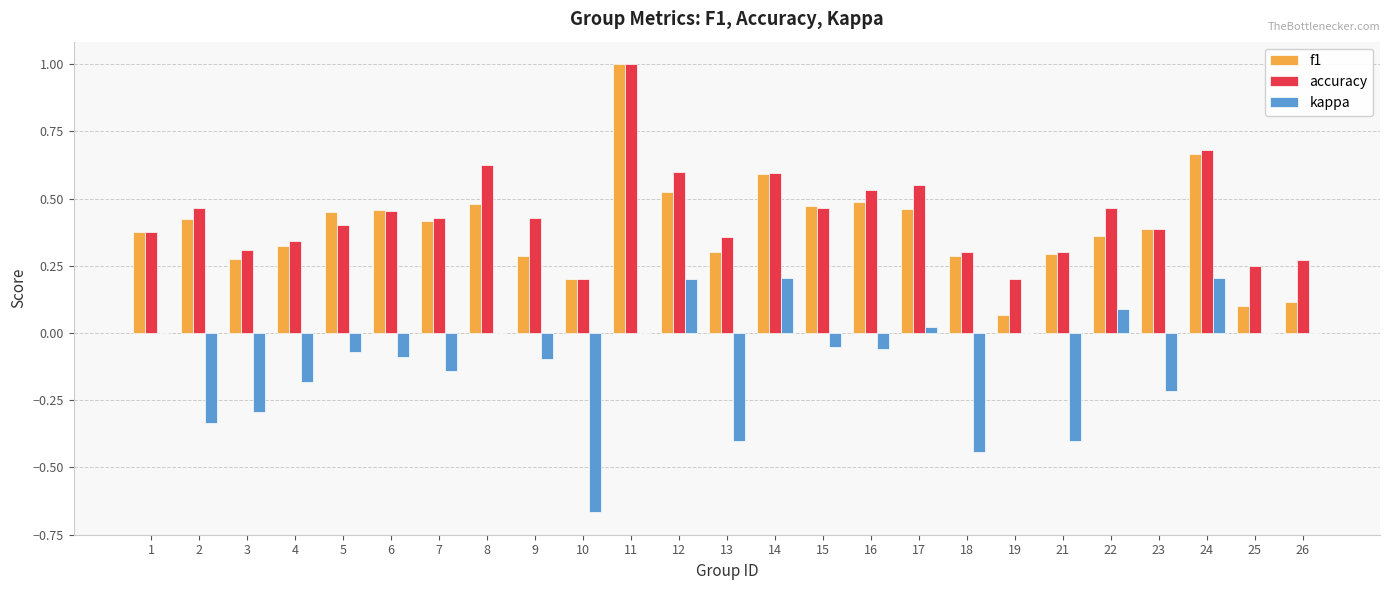

What is the sum of all f1 values?

9.8